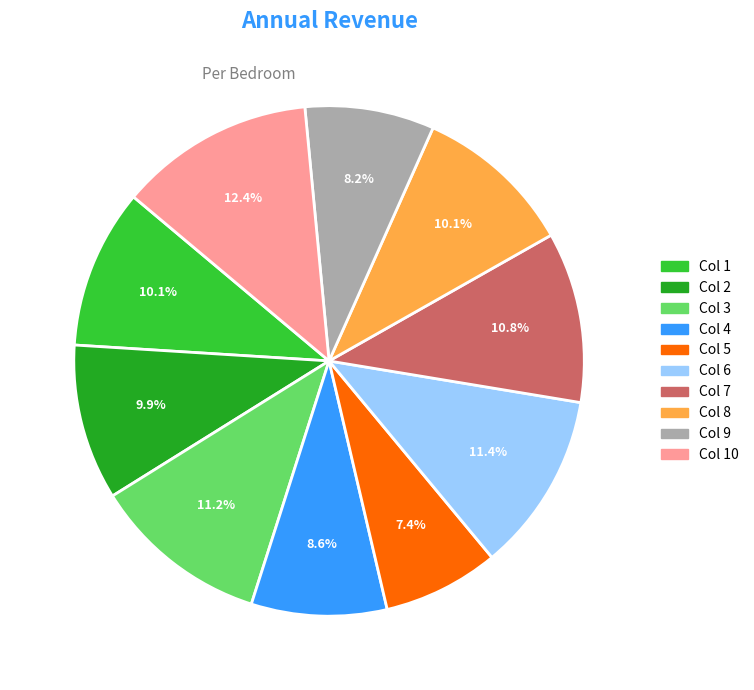

Is there any slice that represents more than half of the pie?

No